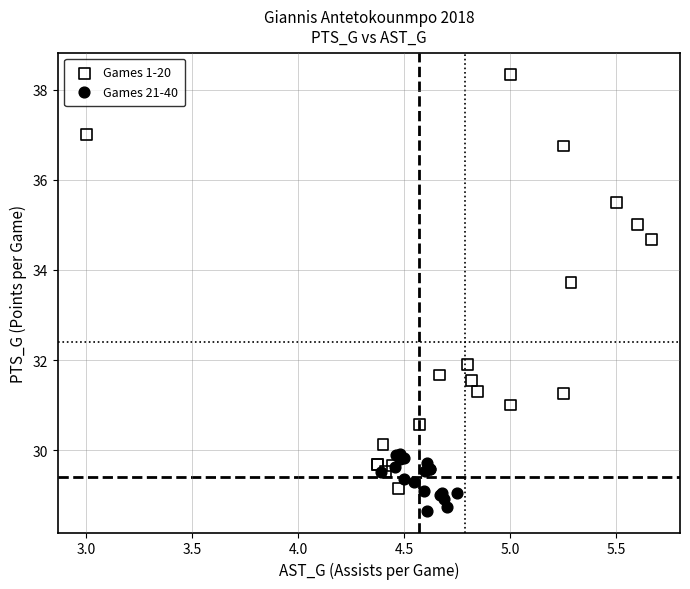

Which series has the largest Y range (max minus min)?

Games 1-20